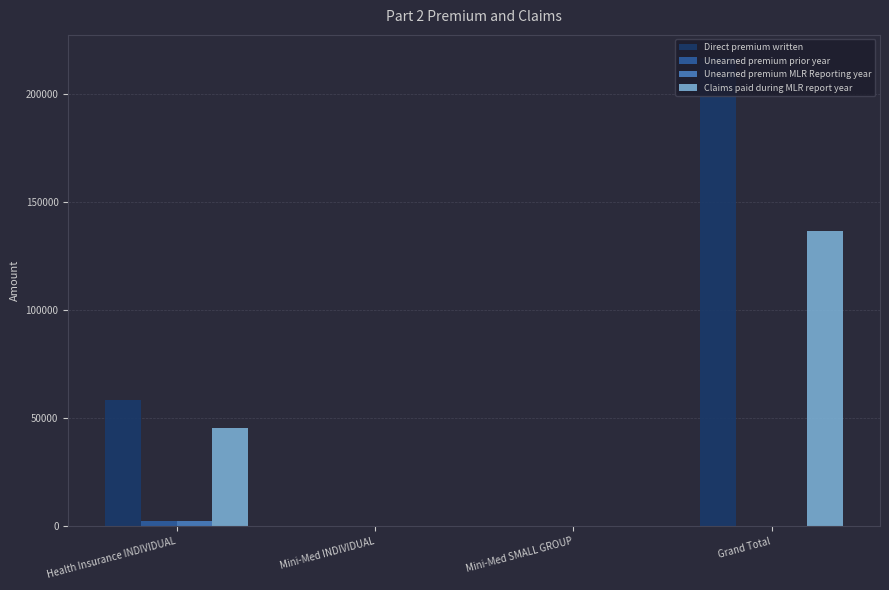

How many distinct data groups are displayed?

4